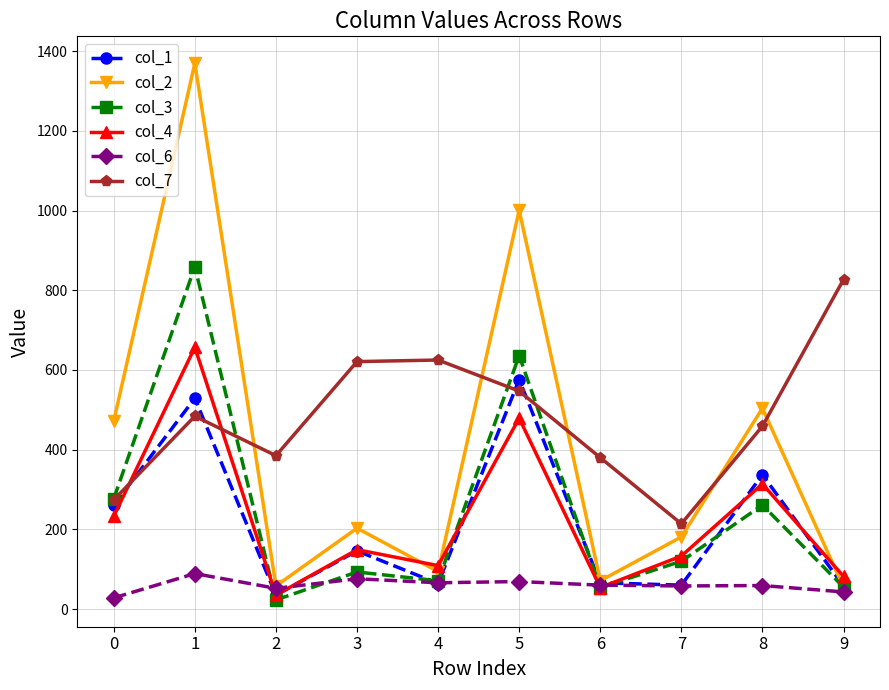

Where is the first local maximum for col_4?

1